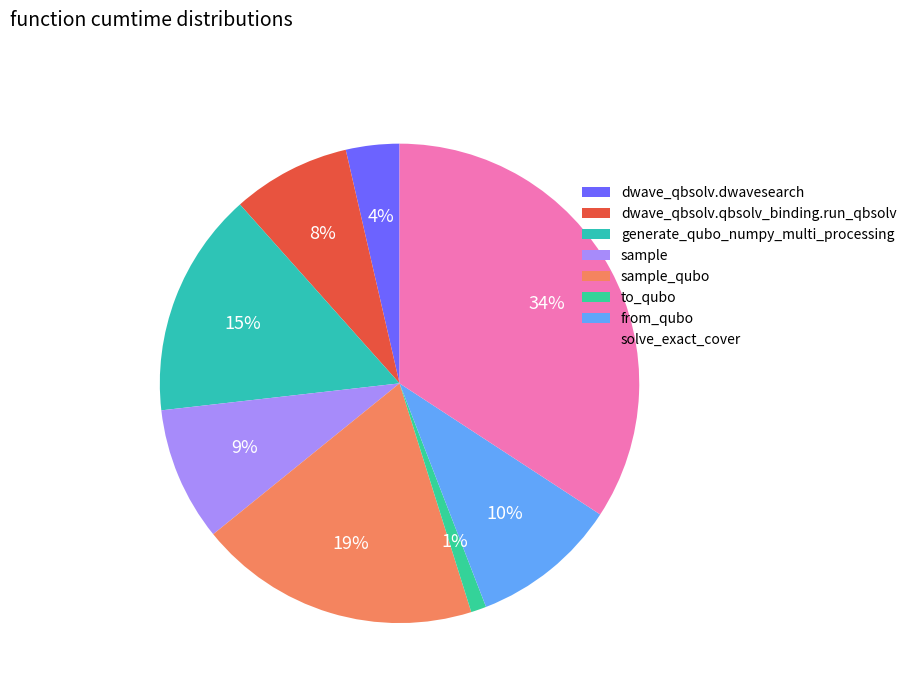

To the nearest percent, what is the difference between the largest and smallest slice percentages?

33%